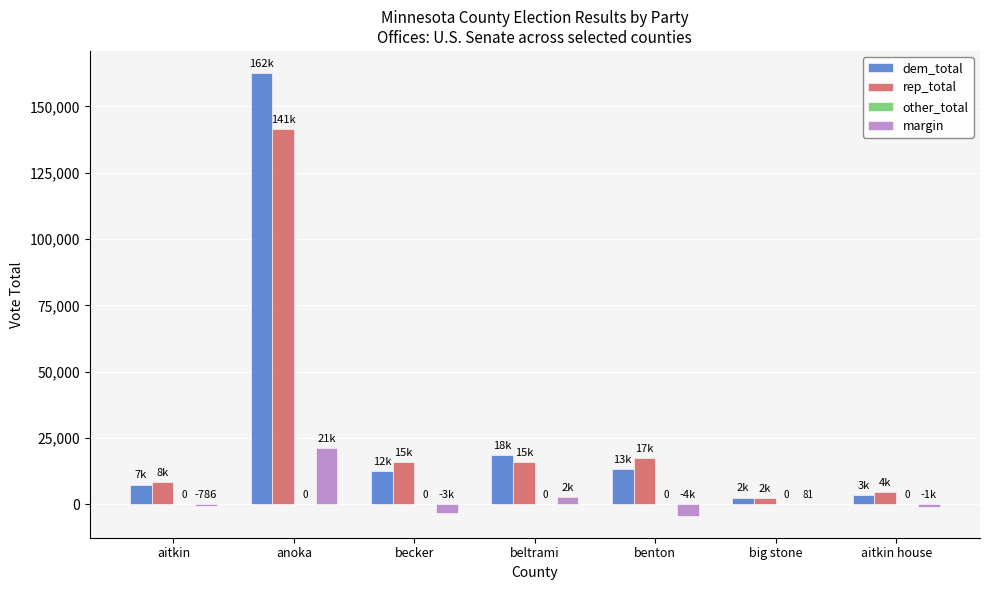

What is the maximum value shown in the chart?

162562